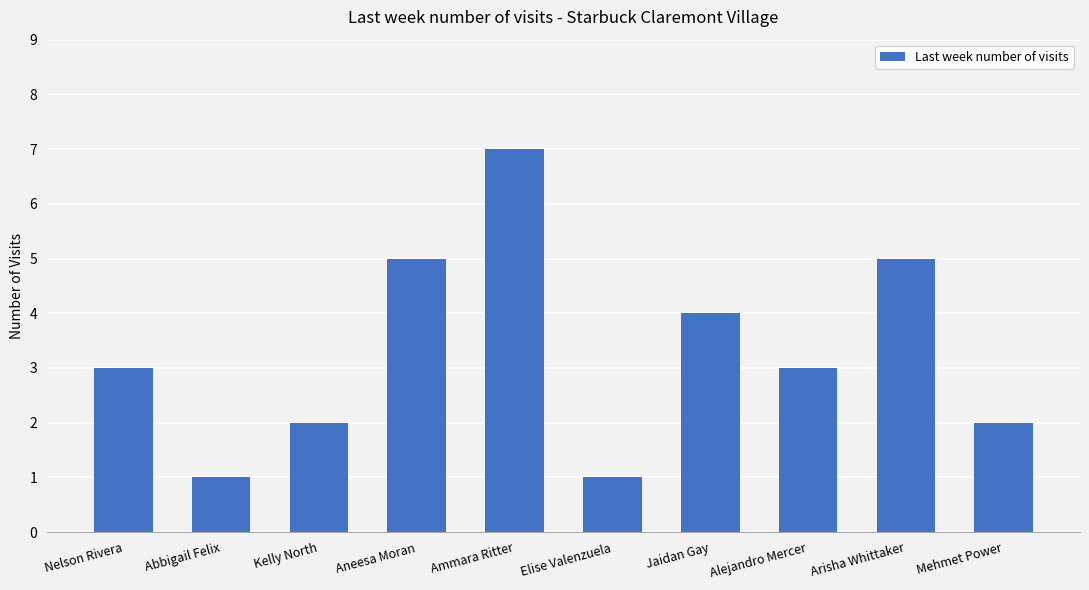

Is it true that the value at Mehmet Power is 2?

True